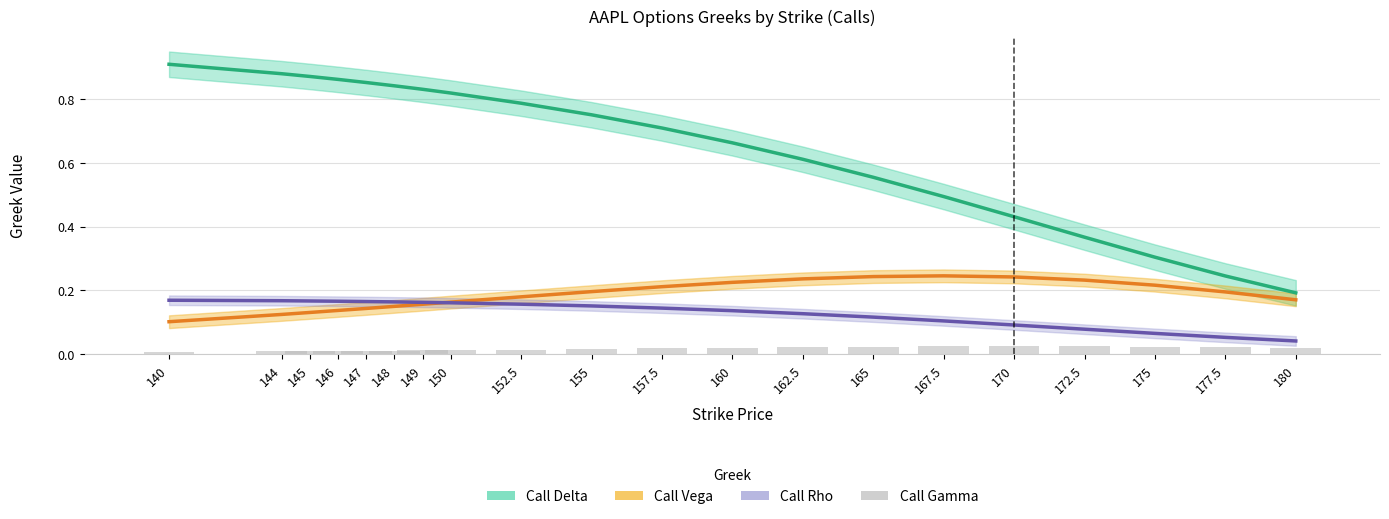

List the labels in order of value, smallest first.

140, 144, 145, 146, 147, 148, 149, 150, 152.5, 155, 157.5, 180, 160, 177.5, 162.5, 175, 165, 167.5, 172.5, 170